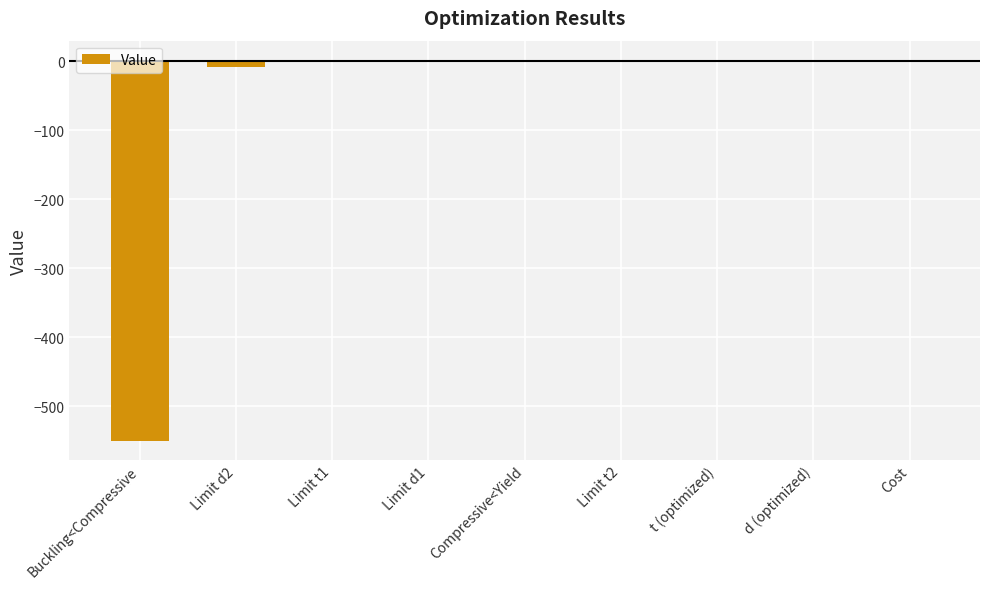

Where is the data nearest to the value -273?

Limit d2